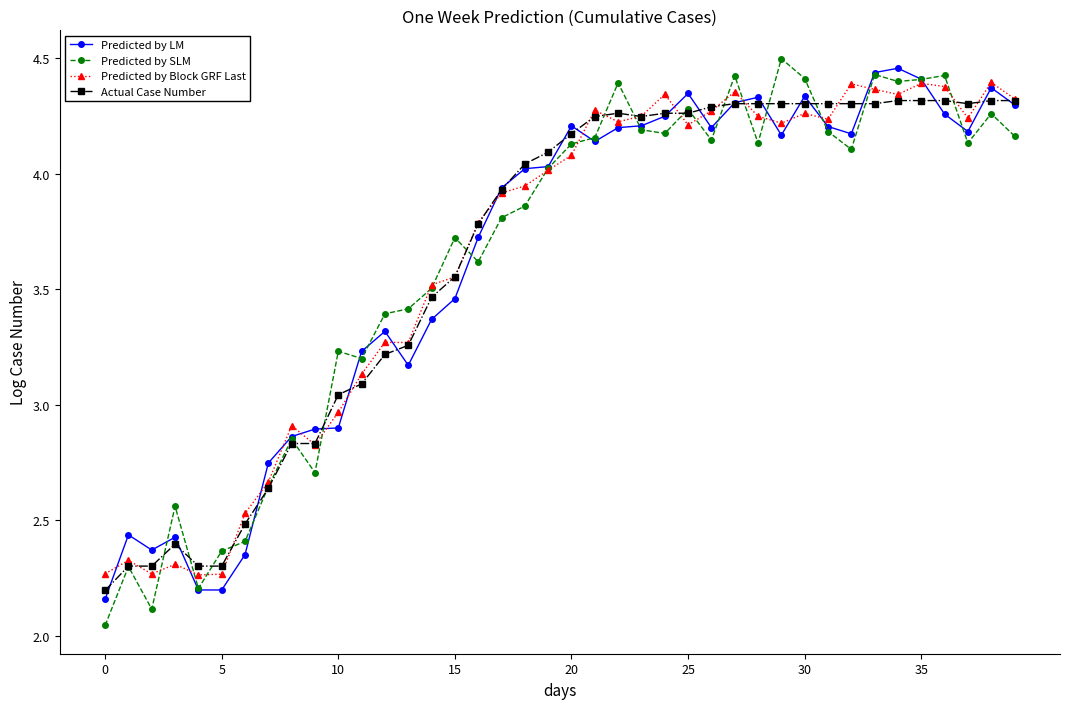

In Predicted by Block GRF Last, how many points are higher than both neighbors (excluding endpoints)?

11